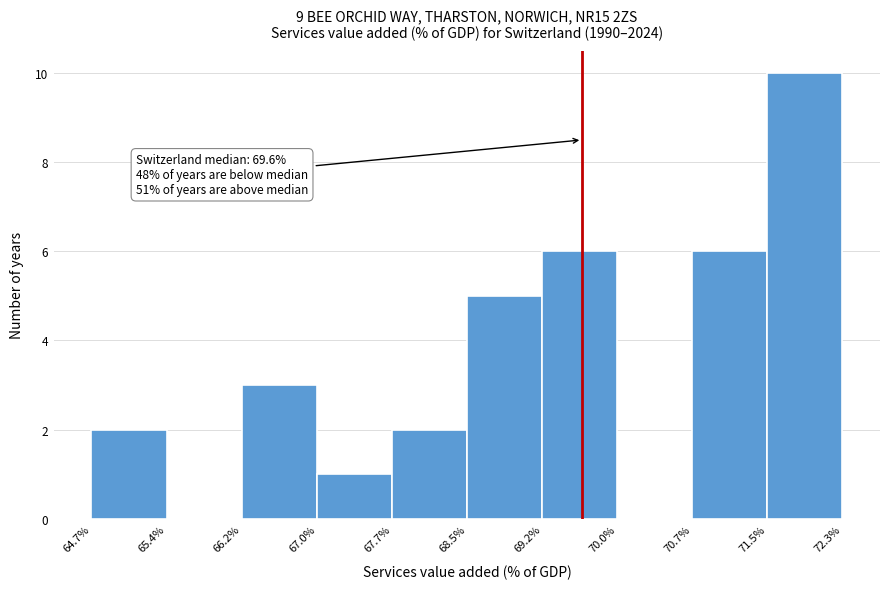

Over which range of the x-axis is the bar tallest?

71.5% to 72.3%